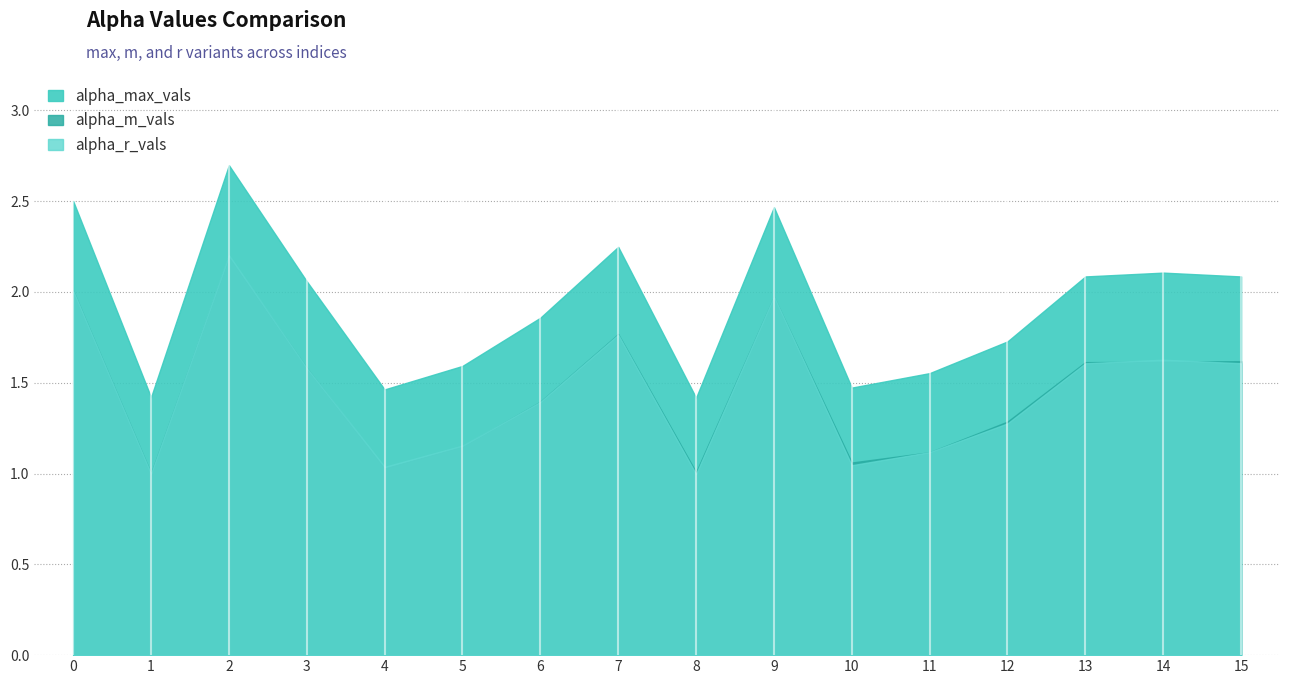

Which series ends up on top after the final intersection of alpha_r_vals and alpha_m_vals?

alpha_m_vals